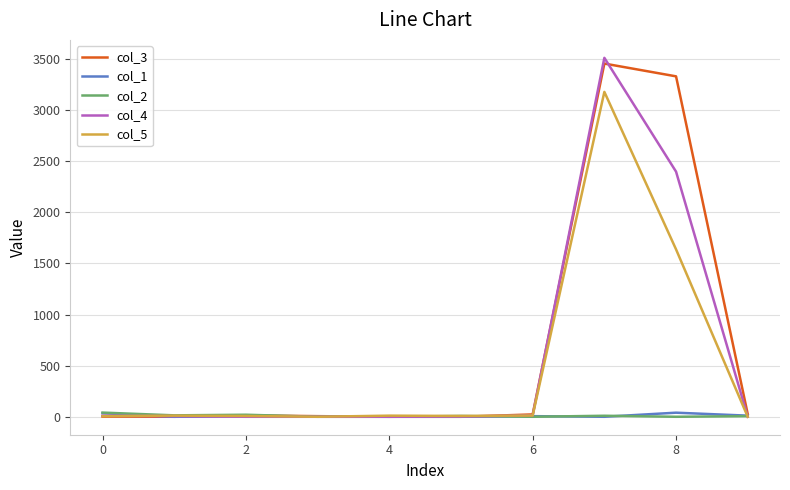

Which series has the largest range (max minus min)?

col_4